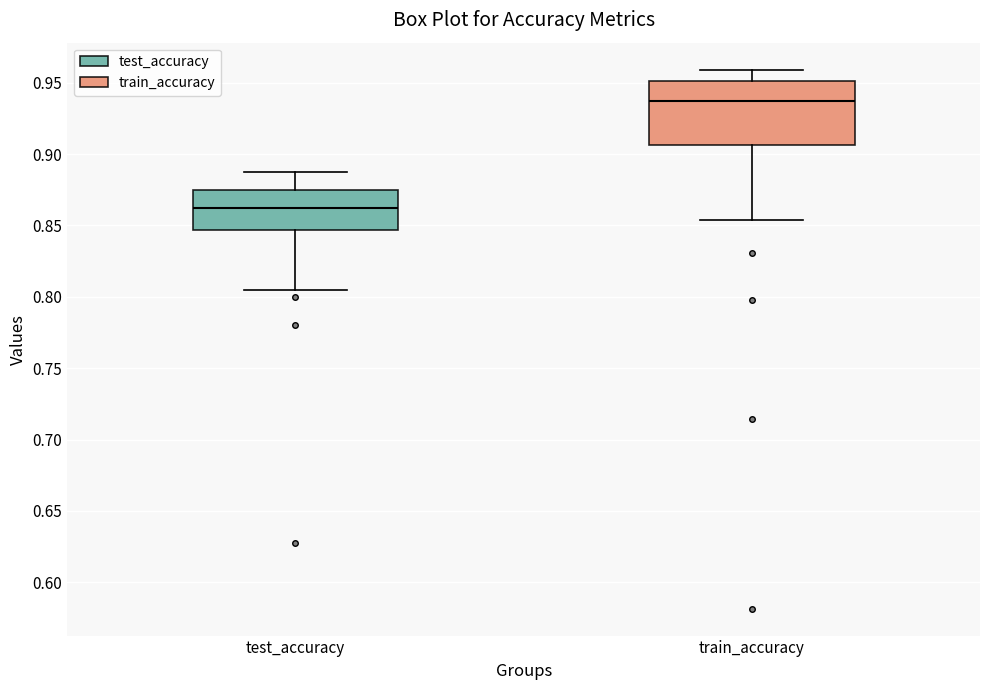

Reading left to right, transcribe this box plot: for each box, give where its median line is, the range the box spans, and where its two whiskers end, as read against the y-axis. The values are not printed on the chart, so give them approximately, as read against the axis.

test_accuracy: median 0.865, box 0.845 to 0.875, whiskers 0.805 to 0.885
train_accuracy: median 0.935, box 0.905 to 0.950, whiskers 0.855 to 0.960